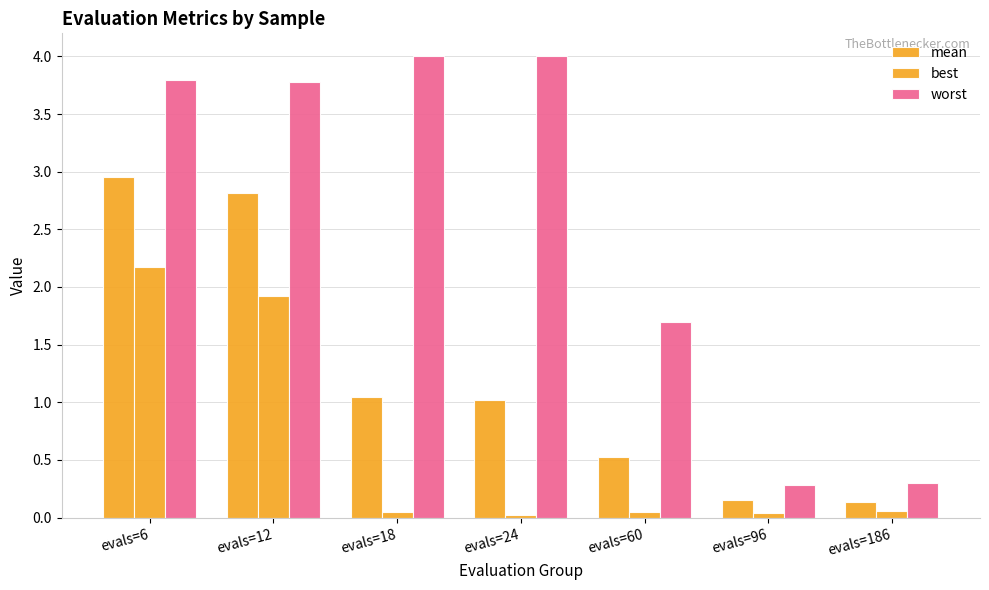

How many groups of bars are there?

7